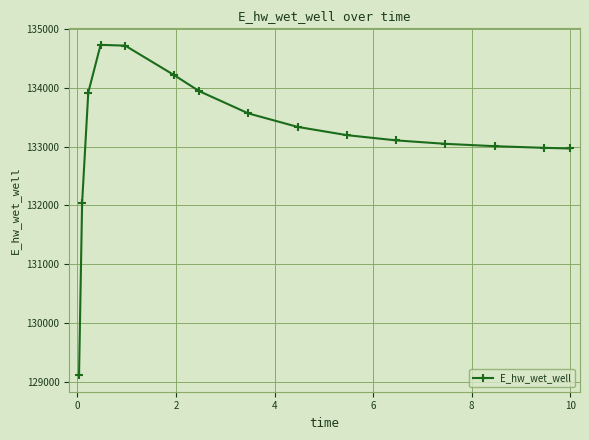

Count the number of data series in this chart.

1